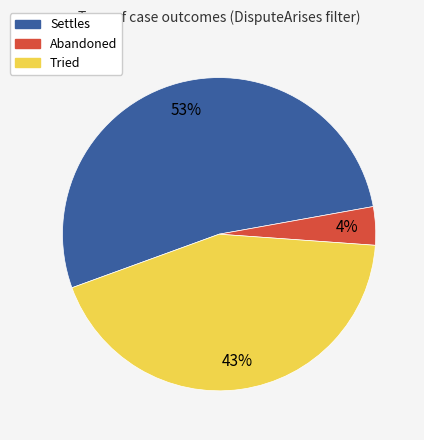

To the nearest percent, what is the difference between the largest and smallest slice percentages?

49%